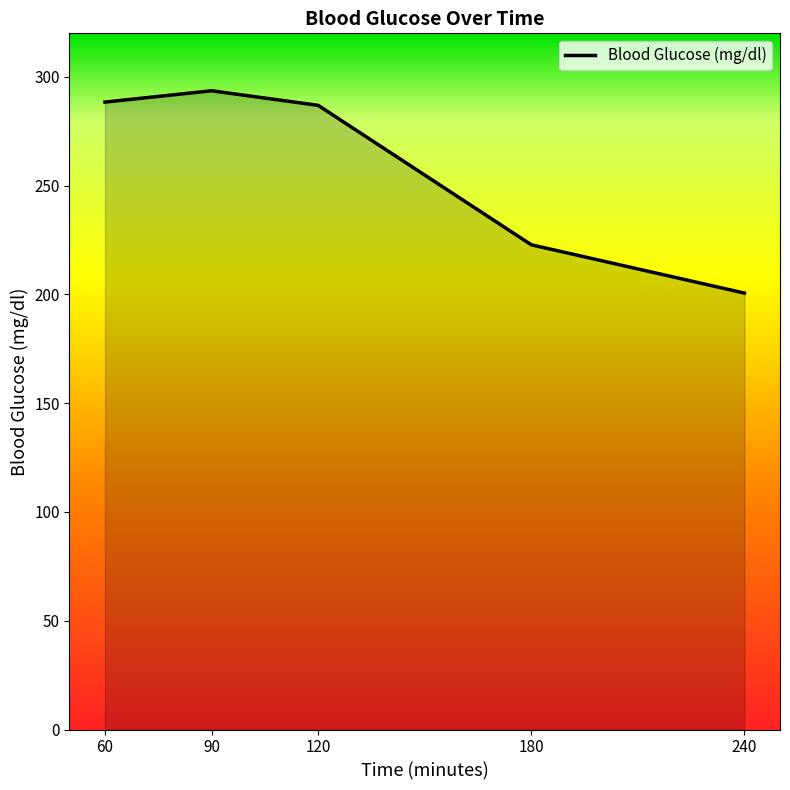

What is the sum of all values?

1292.3